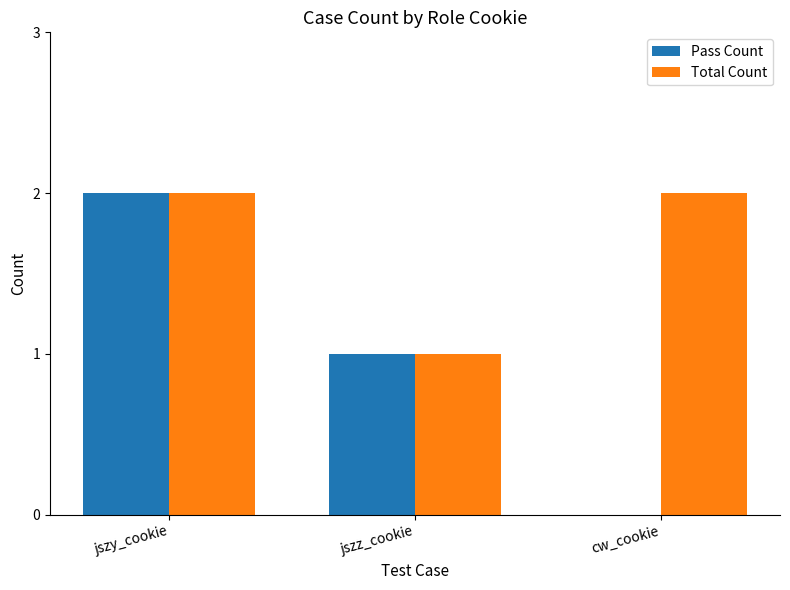

True or false: Pass Count has a value of 0 at cw_cookie.

True